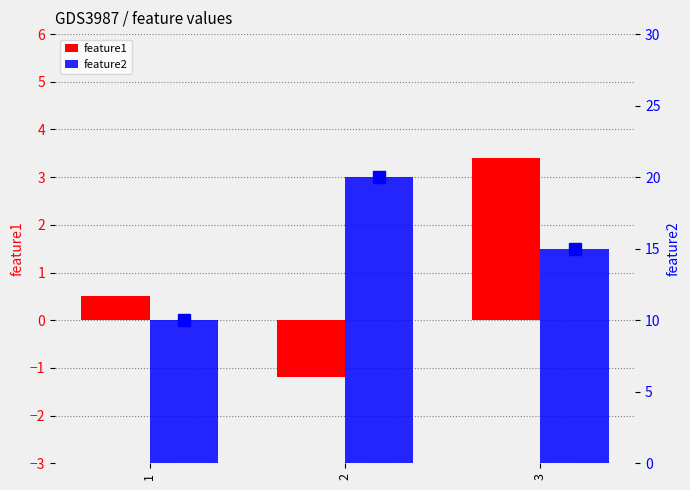

Between 2 and 1, which is larger?

1